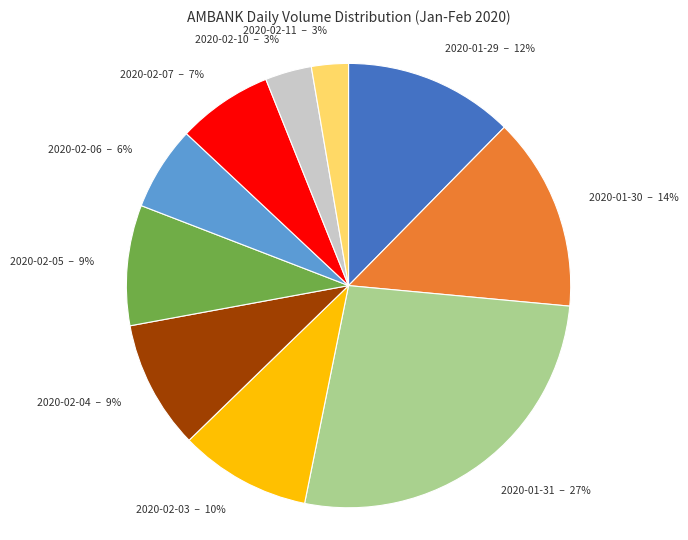

Is there a majority slice in this chart?

No